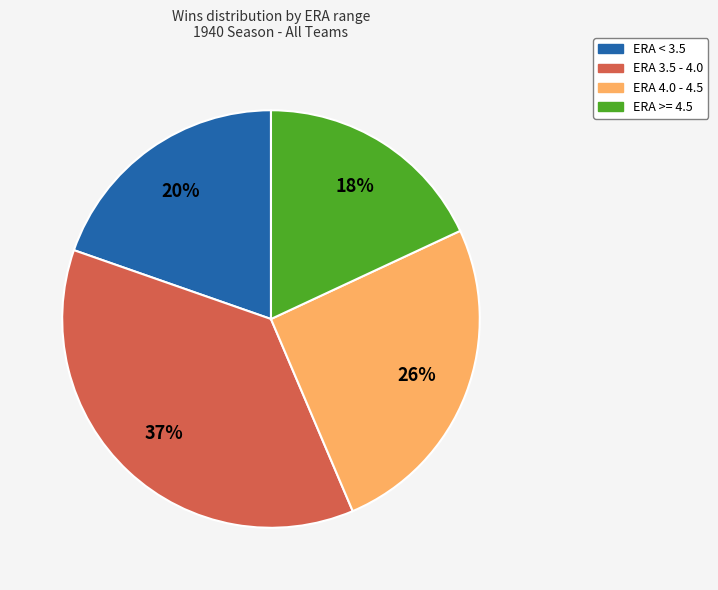

To the nearest percent, what is the difference between the largest and smallest slice percentages?

19%